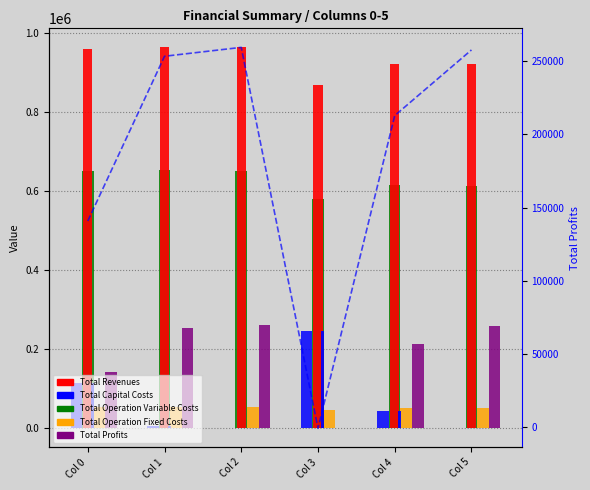

Which series has the widest spread of values?

Total Profits